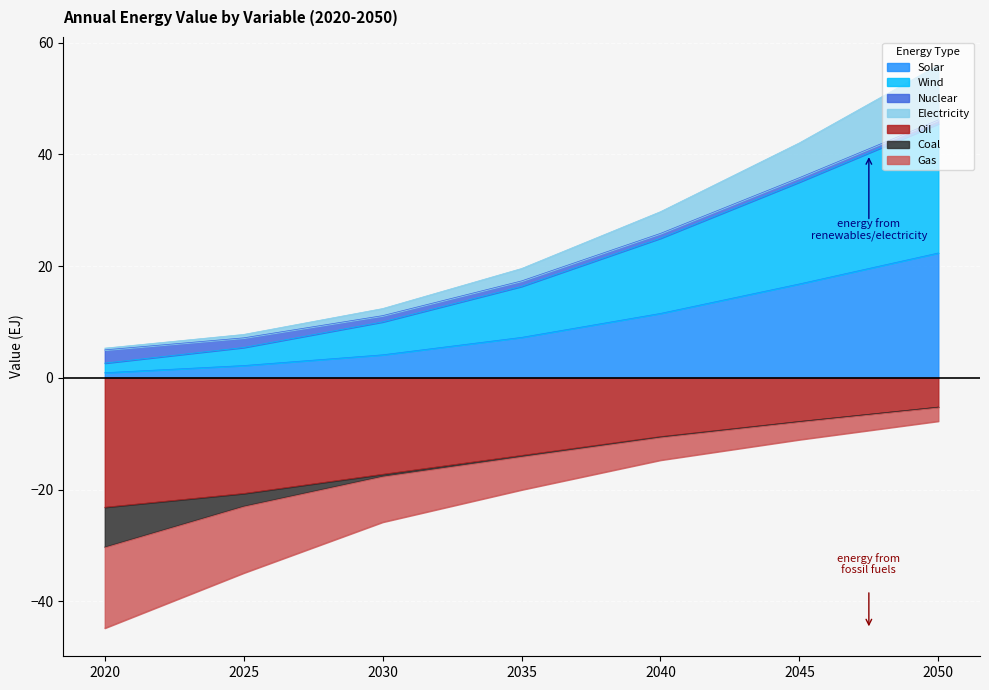

Which category has the lowest value in the Oil series?

2020